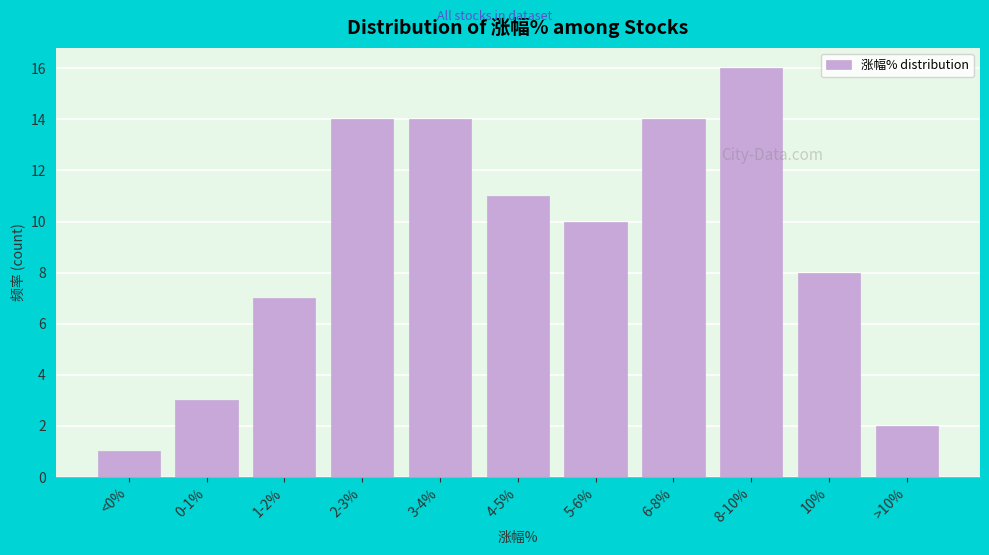

Reading left to right, list all the values displayed in this chart.

<0%=1	0-1%=3	1-2%=7	2-3%=14	3-4%=14	4-5%=11	5-6%=10	6-8%=14	8-10%=16	10%=8	>10%=2